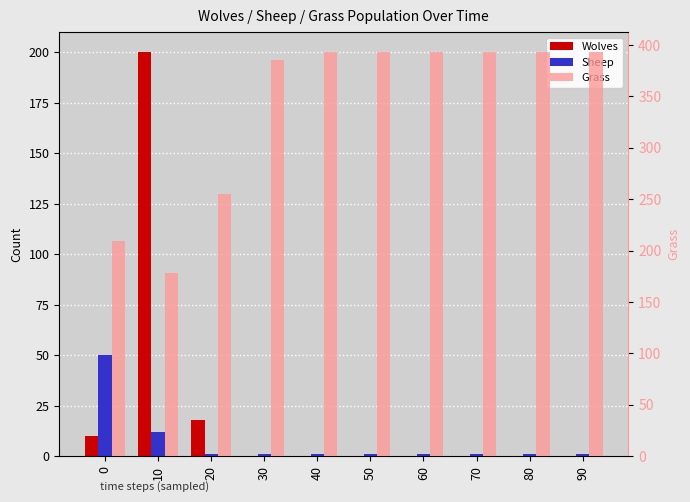

Reading left to right, list all the values displayed in this chart.

Wolves: 10	200	18	0	0	0	0	0	0	0
Sheep: 50	12	1	1	1	1	1	1	1	1
Grass: 209	178	255	385	393	393	393	393	393	393